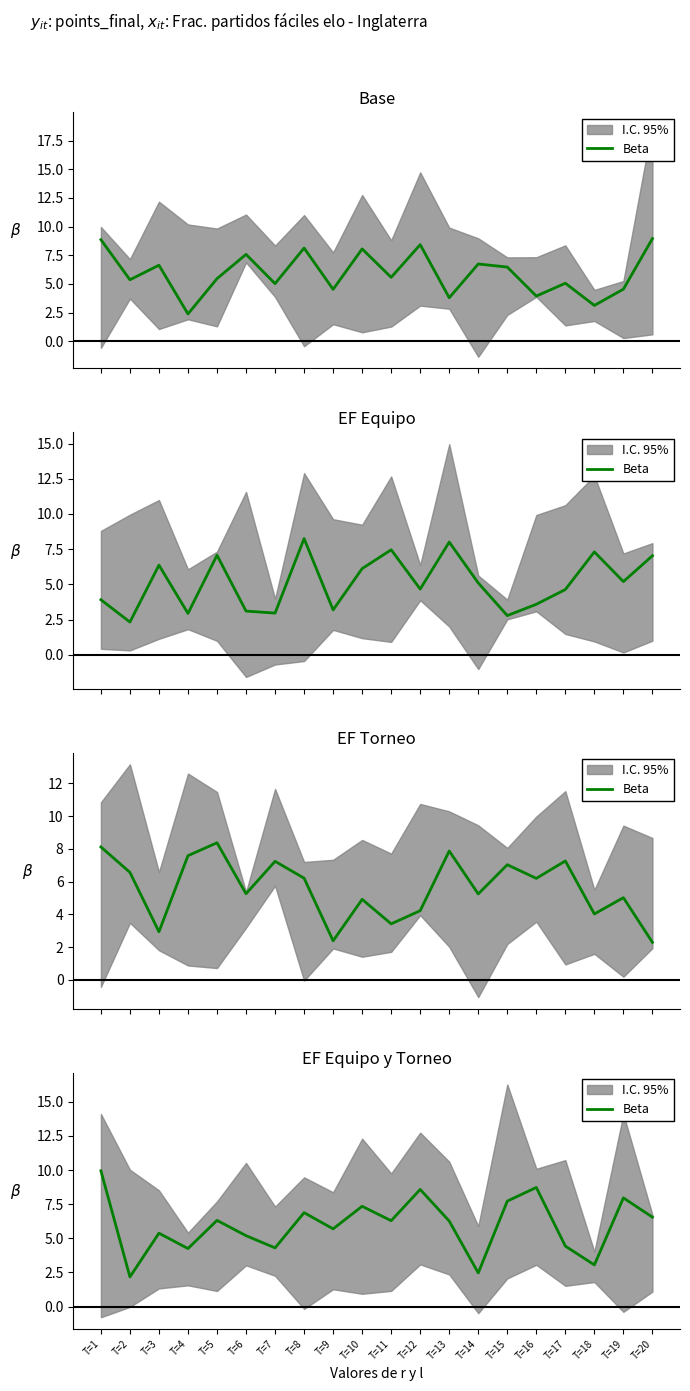

Which has a higher value, T=16 or T=9?

T=16